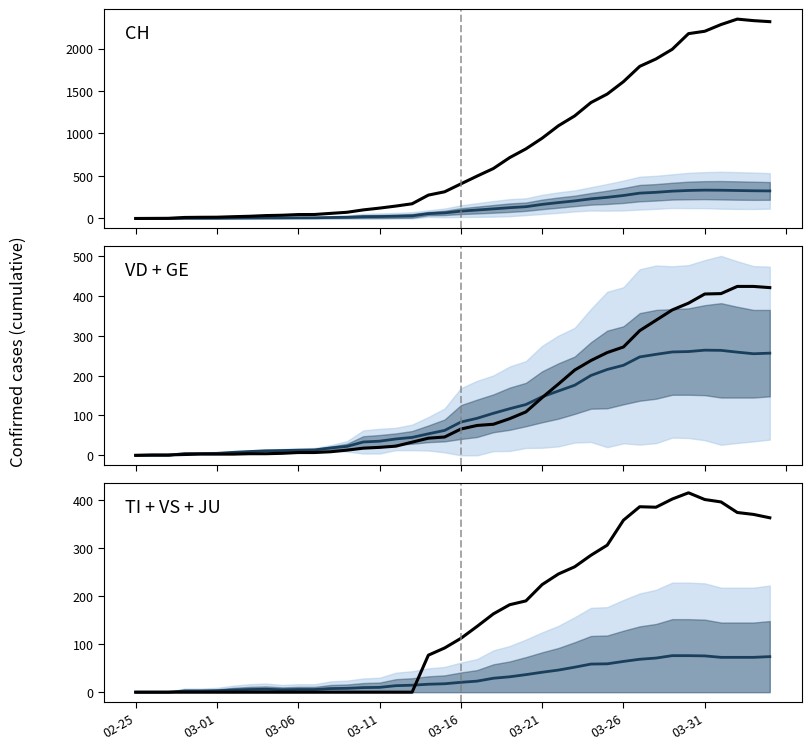

Reading left to right, list all the values displayed in this chart.

CH mean: 0.0	0.2	0.2	2.8	3.0	3.2	4.5	5.8	6.8	7.2	8.2	8.5	11.5	14.5	21.2	22.8	26.2	30.8	57.0	65.8	86.2	99.5	113.0	127.0	138.5	165.8	187.0	206.8	231.0	248.8	270.5	298.2	307.8	321.5	329.5	333.5	332.2	329.0	326.0	324.2
CH: 0.0	1.0	2.0	12.0	14.0	15.0	21.0	26.0	34.0	38.0	46.0	47.0	60.0	73.0	101.0	122.0	146.0	173.0	275.0	314.0	407.0	499.0	588.0	716.0	819.0	945.0	1091.0	1207.0	1364.0	1464.0	1610.0	1790.0	1877.0	1991.0	2175.0	2203.0	2282.0	2346.0	2328.0	2316.0
VD + GE mean: 0.0	0.0	0.0	4.5	4.5	5.0	7.5	9.5	11.5	12.0	13.0	13.5	18.5	22.5	33.5	35.5	41.0	45.0	54.0	62.5	83.5	93.0	105.5	117.0	127.5	147.0	161.5	176.0	200.5	215.5	226.0	247.0	253.5	259.5	260.5	264.0	263.5	259.0	255.0	256.5
GE: 0.0	1.0	1.0	2.0	3.0	3.0	3.0	4.0	4.0	5.0	7.0	7.0	9.0	13.0	18.0	20.0	23.0	33.0	43.0	46.0	66.0	75.0	78.0	92.0	109.0	145.0	179.0	214.0	238.0	258.0	272.0	313.0	339.0	365.0	382.0	405.0	406.0	424.0	424.0	421.0
TI + VS + JU mean: 0.0	0.0	0.0	2.5	2.5	3.0	4.5	5.5	6.0	5.0	5.5	5.5	7.5	8.0	9.5	10.0	13.5	14.5	16.5	17.5	20.5	23.0	29.0	32.0	36.5	41.5	46.0	52.0	58.5	59.0	64.0	68.5	71.0	76.0	76.0	75.5	72.5	72.5	72.5	74.0
TI: 0.0	0.0	0.0	0.0	0.0	0.0	0.0	0.0	0.0	0.0	0.0	0.0	0.0	0.0	0.0	0.0	0.0	0.0	77.0	92.0	112.0	137.0	163.0	182.0	190.0	224.0	246.0	261.0	285.0	306.0	358.0	386.0	385.0	402.0	415.0	401.0	396.0	374.0	370.0	363.0